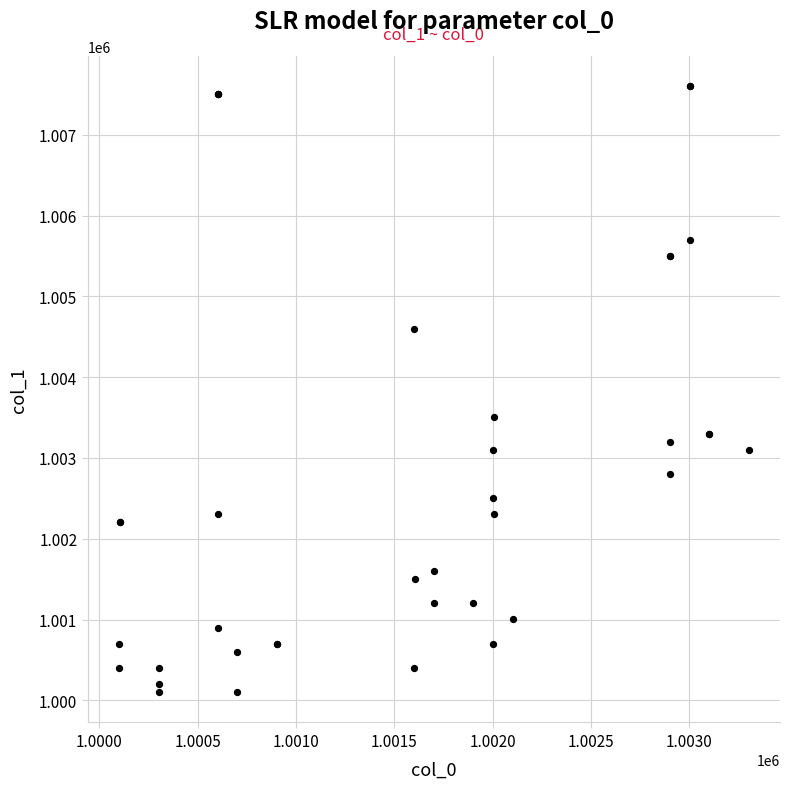

What Y value in the scatter plot is closest to 1003852?

1003502